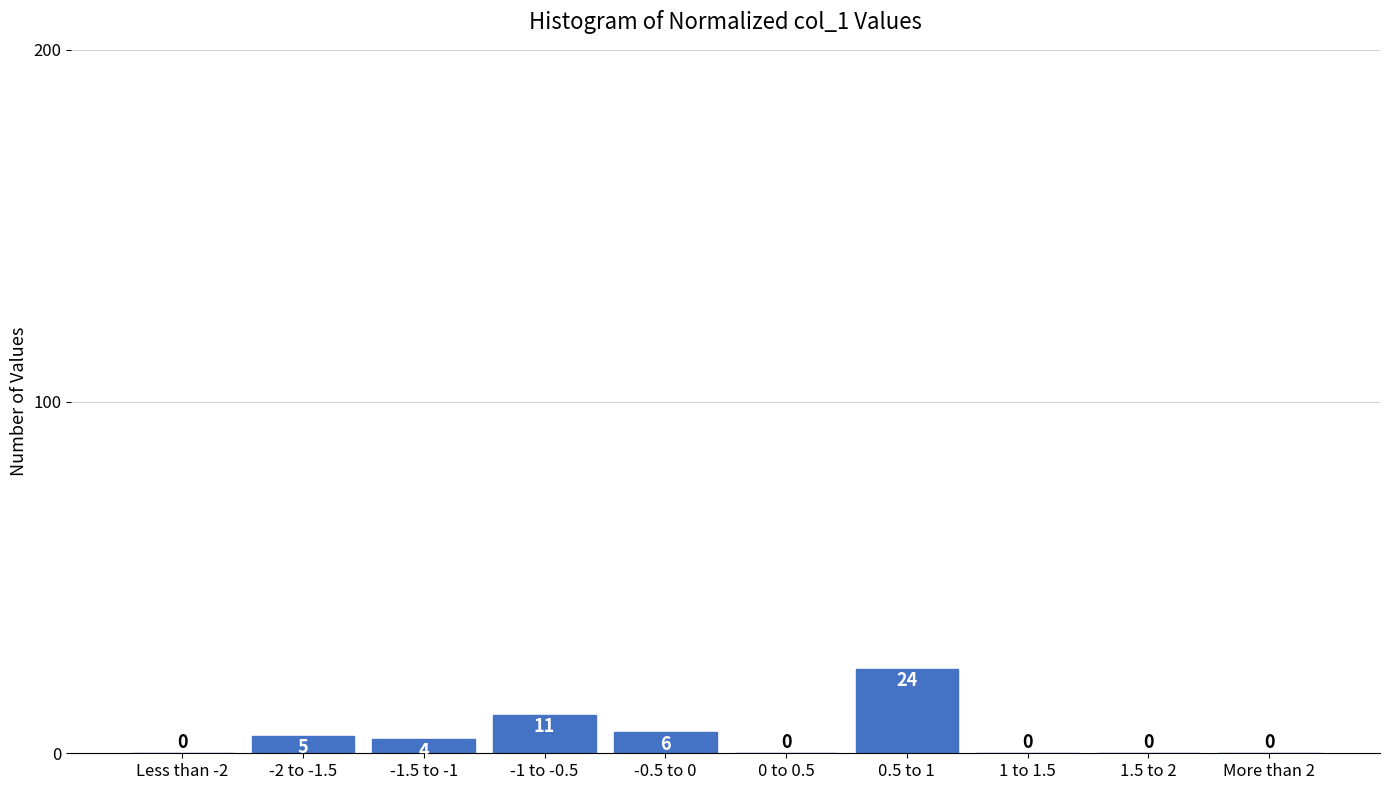

Reading left to right, what are all the values shown in this chart?

Less than -2=0	-2 to -1.5=5	-1.5 to -1=4	-1 to -0.5=11	-0.5 to 0=6	0 to 0.5=0	0.5 to 1=24	1 to 1.5=0	1.5 to 2=0	More than 2=0